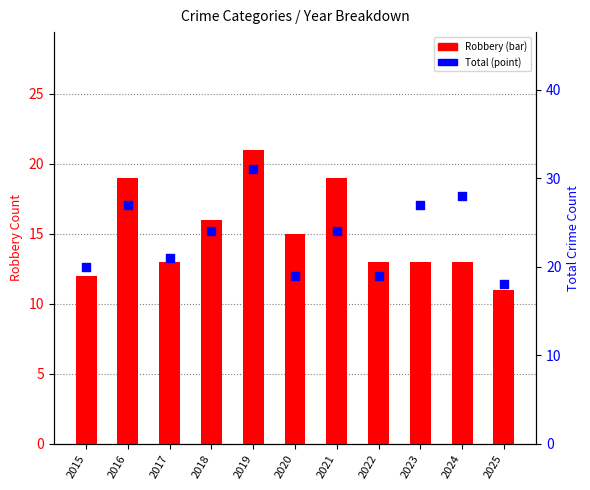

Which series contains the lowest Y value?

Robbery